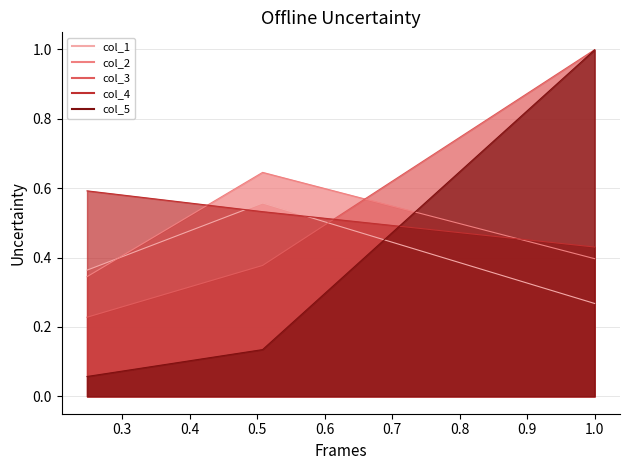

The value of col_4 at 0.4 is 0.7. True or false?

False